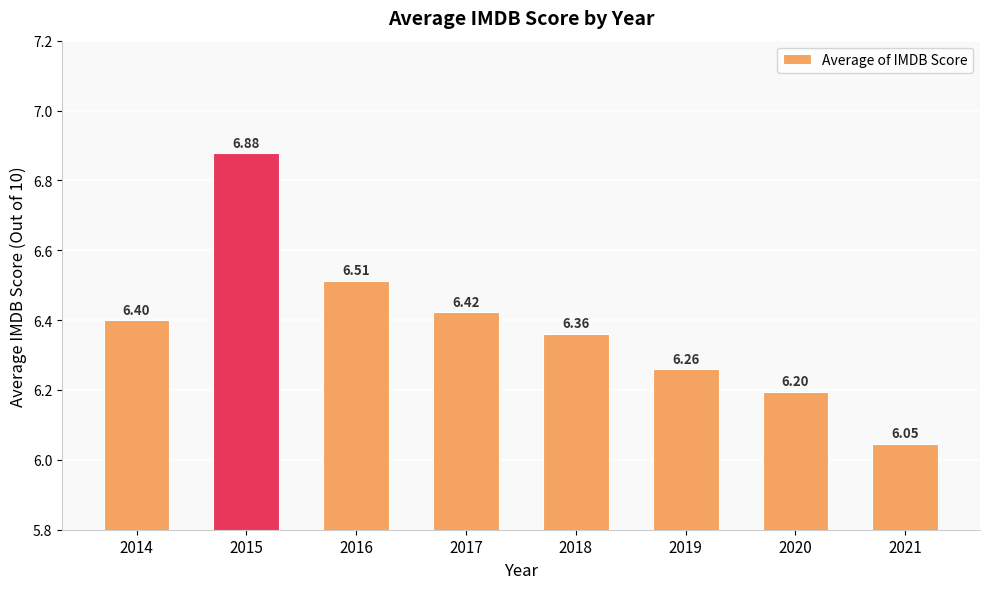

Rank the categories by value from highest to lowest.

2015, 2016, 2017, 2014, 2018, 2019, 2020, 2021